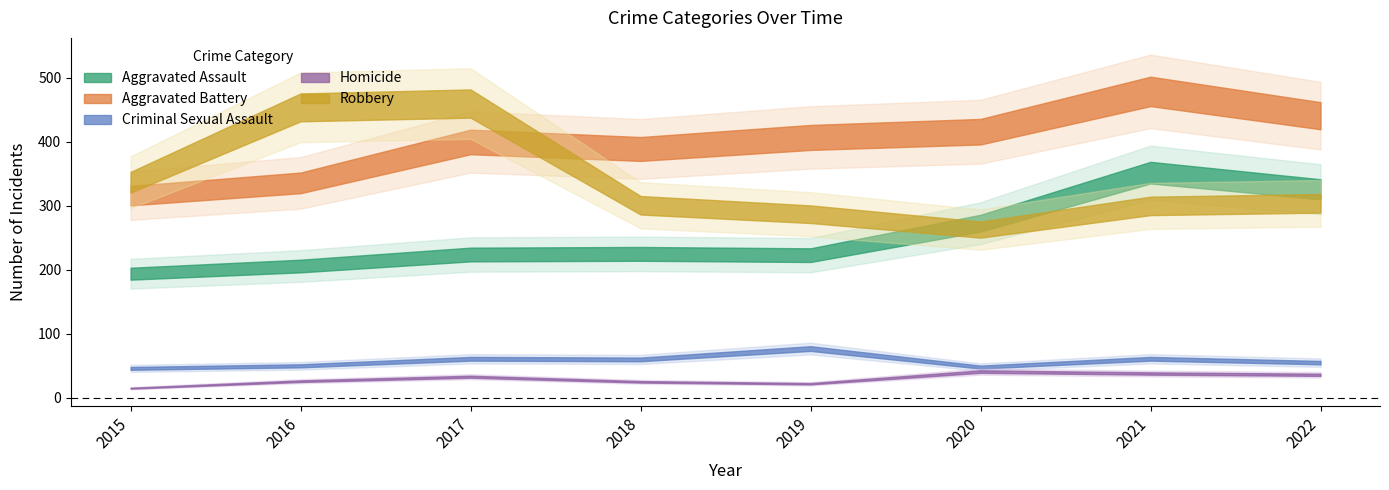

What is the difference between the Aggravated Assault values at 2021 and 2018?

127